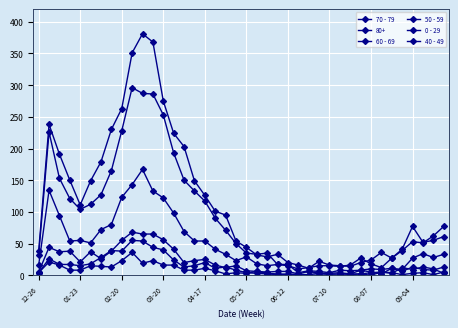

True or false: 70 - 79 has more than 2 points higher than both neighbors.

True